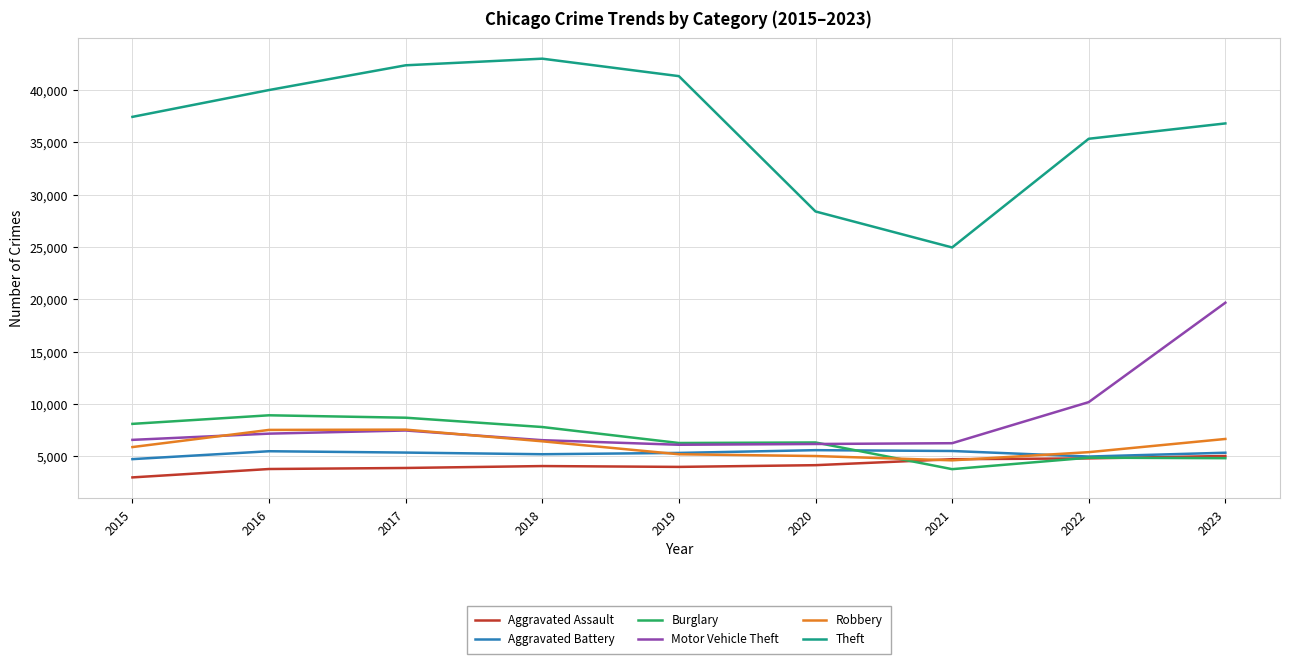

True or false: Robbery and Theft intersect in this chart.

False